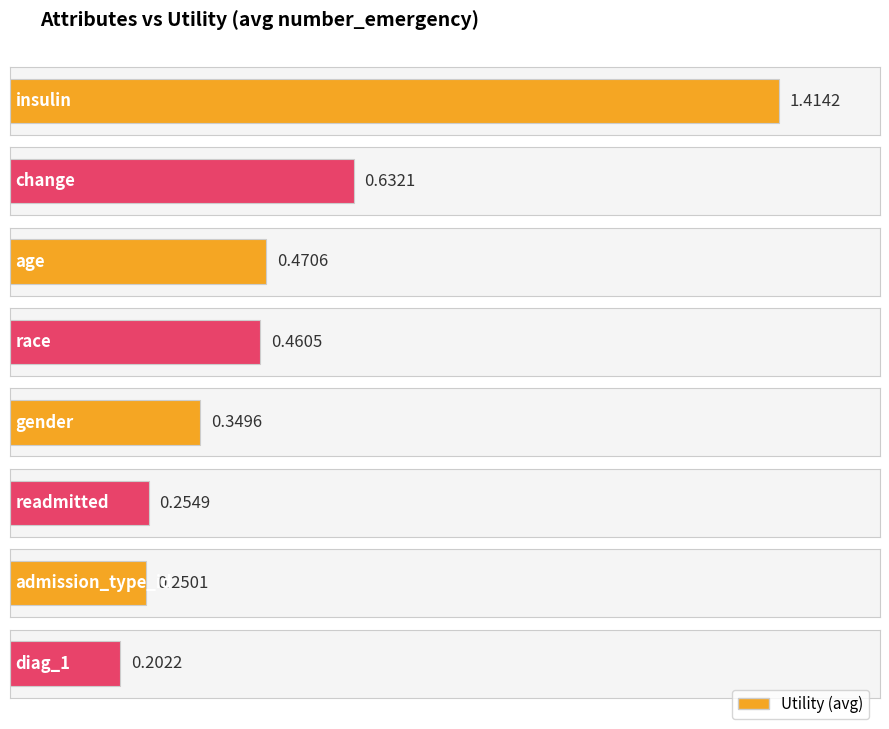

Between race and change, which is larger?

change